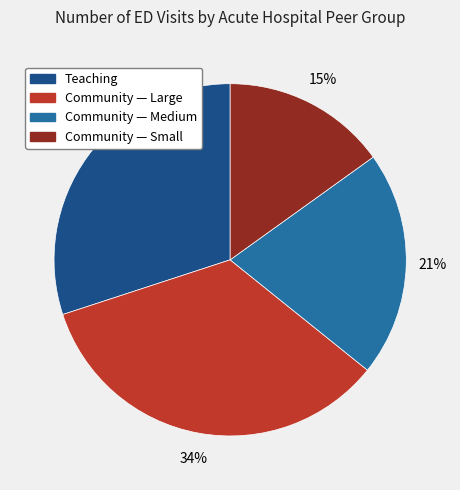

Does Community — Small account for over 50% of the chart?

No